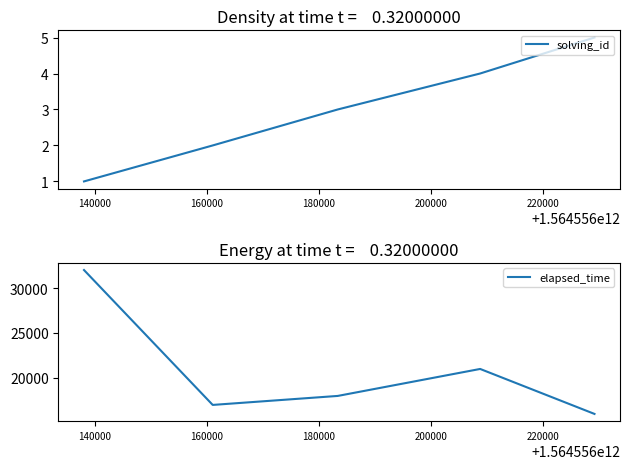

What is the value of the solving_id point at the 2nd from the left?

2